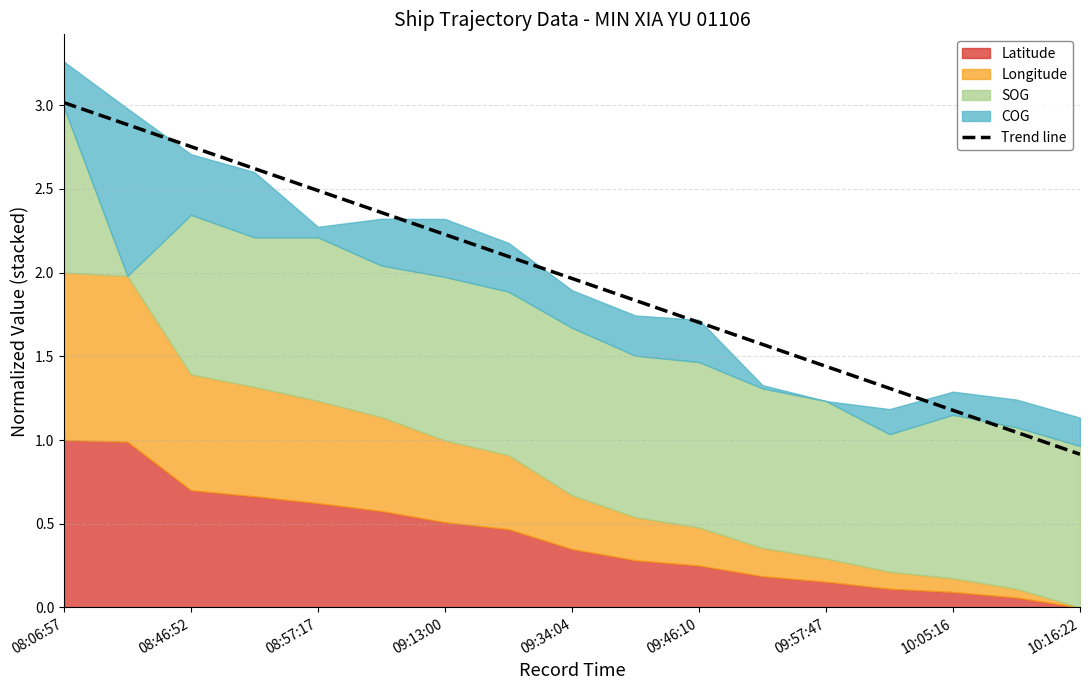

True or false: Trend line has a value of 0.9 at 09:34:04.

False